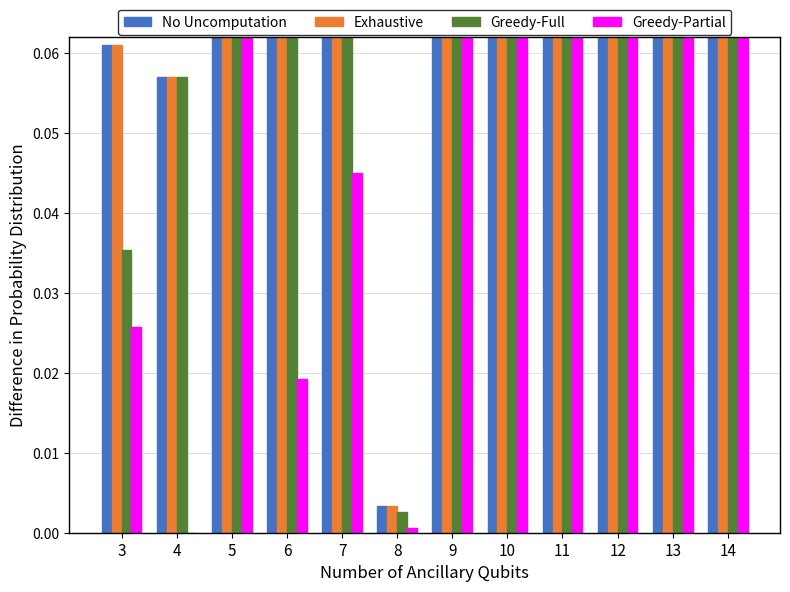

True or false: No Uncomputation has a value of 0.3 at 5.

False